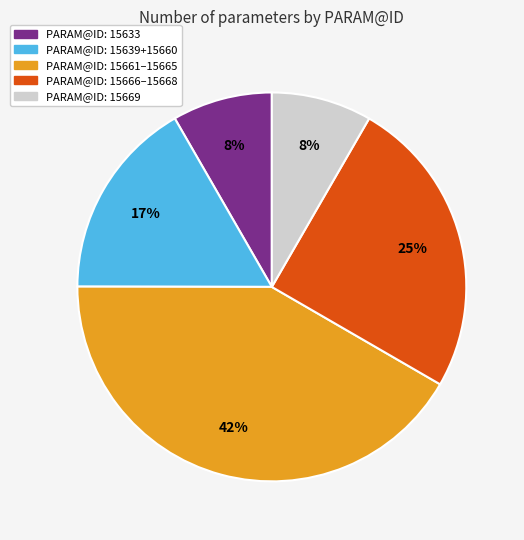

Count the number of slices in the pie.

5